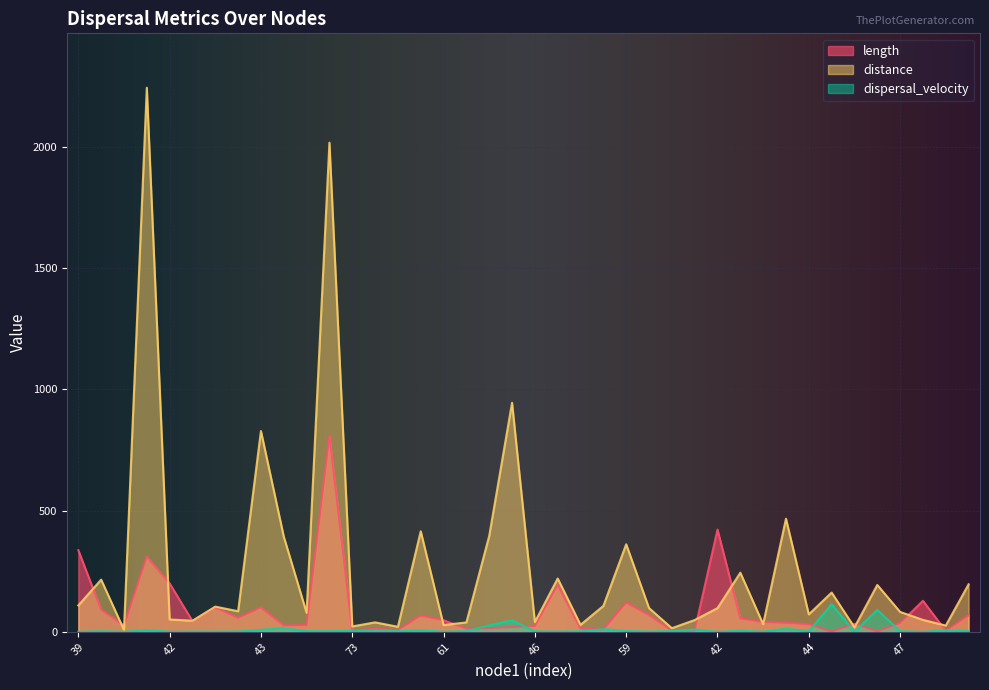

What is the label of the 33rd point from the right?

58